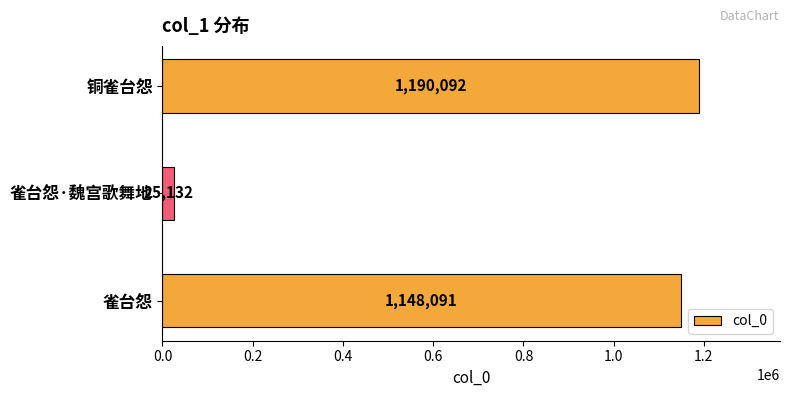

Which category has the lowest value across all series?

雀台怨·魏宫歌舞地